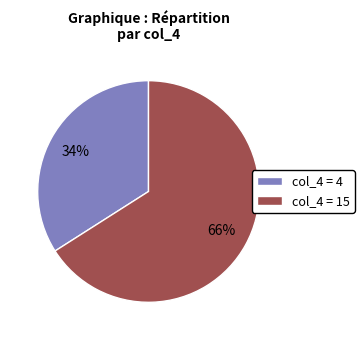

Do col_4 = 15 and col_4 = 4 together represent more than half of the pie?

Yes